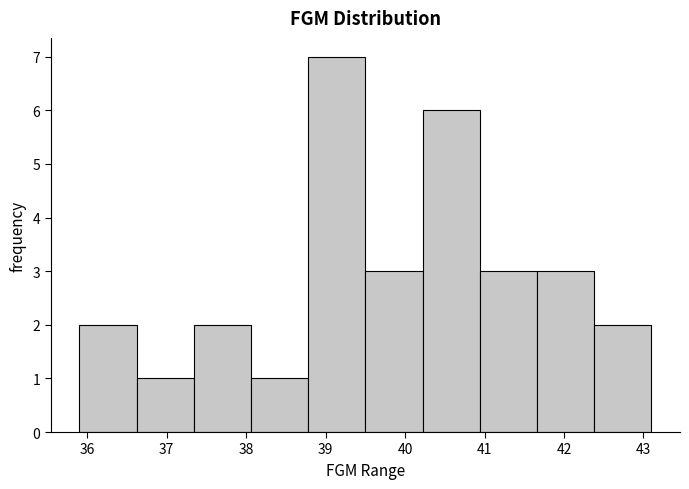

What is the height of the bar covering 42.38 to 43.10 on the x-axis? Neither the bar edges nor the heights are printed on the chart, so give them approximately, as read against the axes.

2